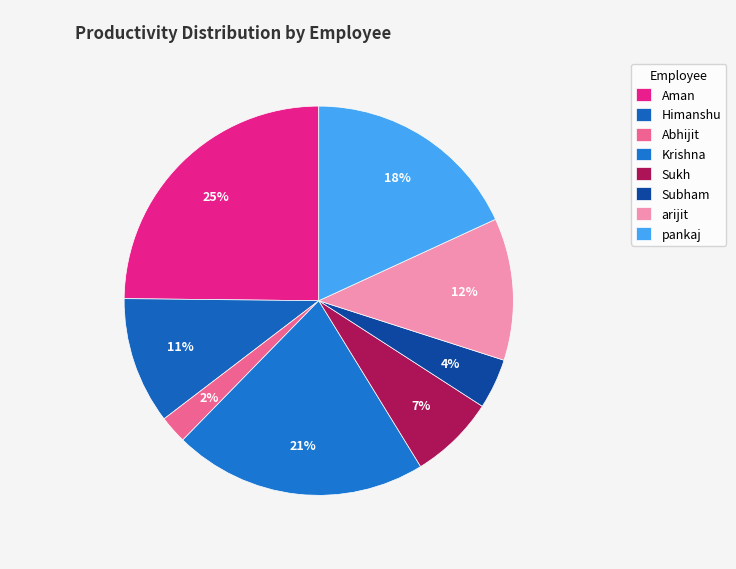

How many slices are in this pie chart?

8